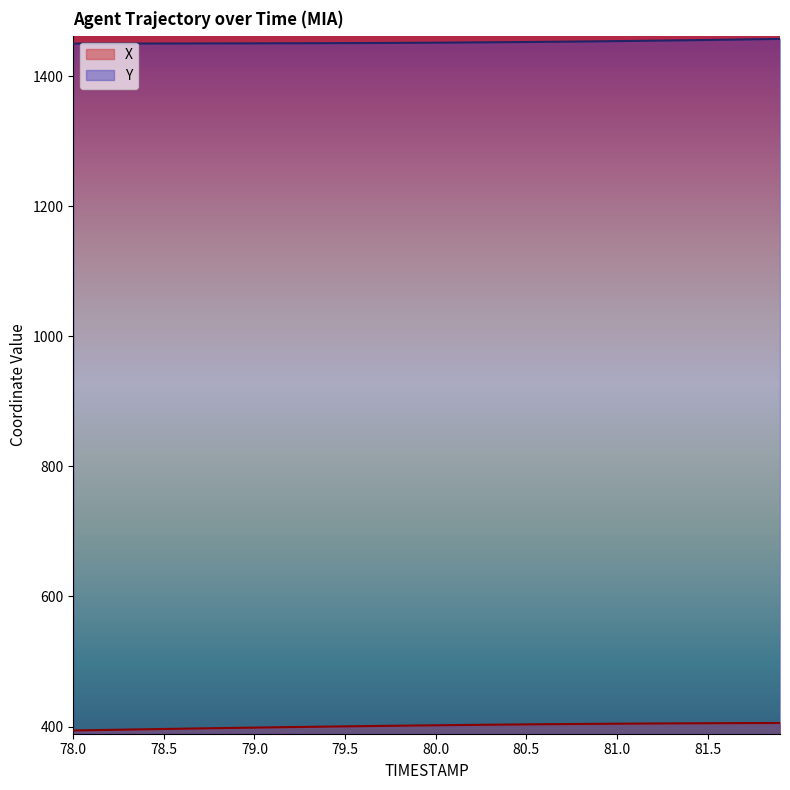

Which category has the lowest value in the X series?

78.0